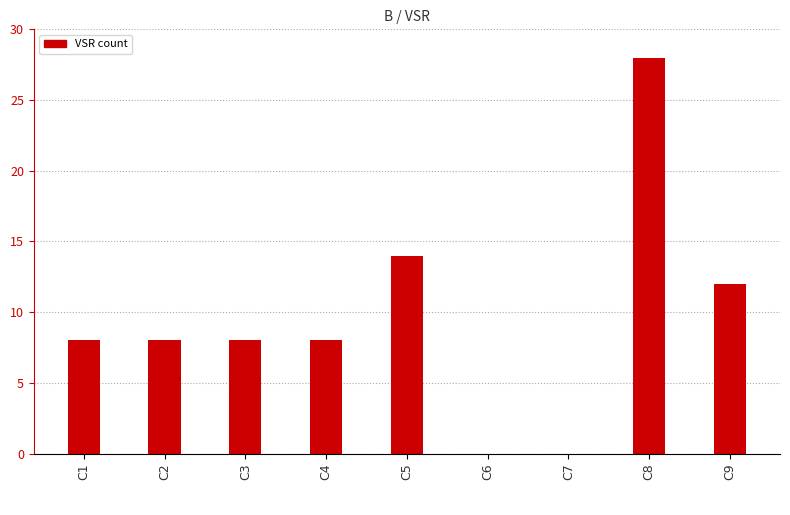

What is the sum of all values?

86